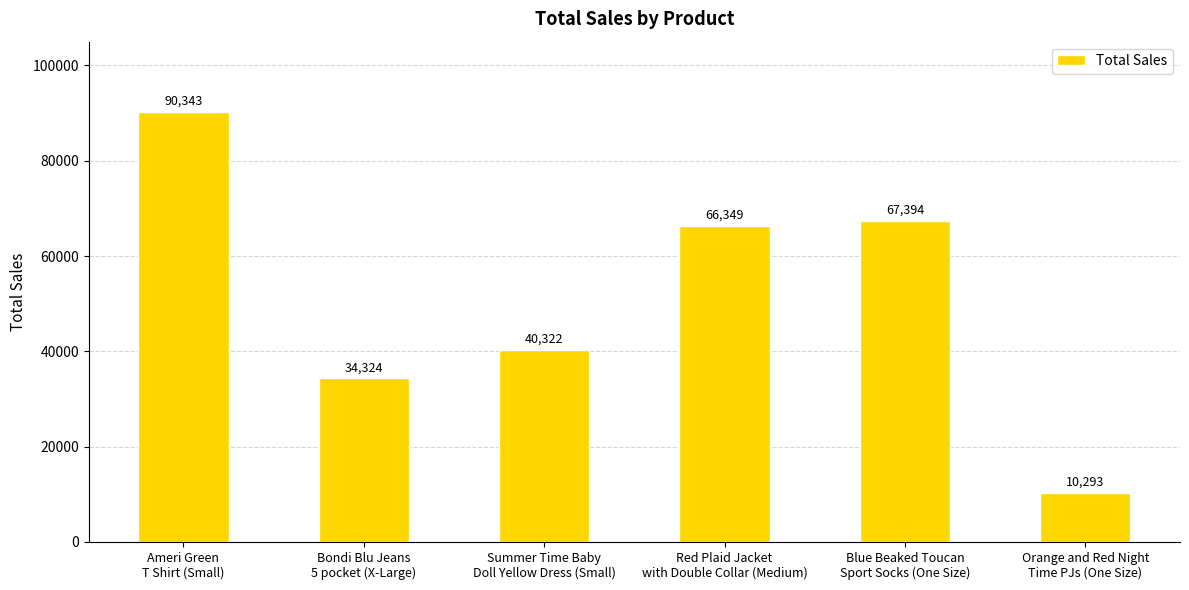

What is the label of the 4th bar from the left?

Red Plaid Jacket
with Double Collar (Medium)